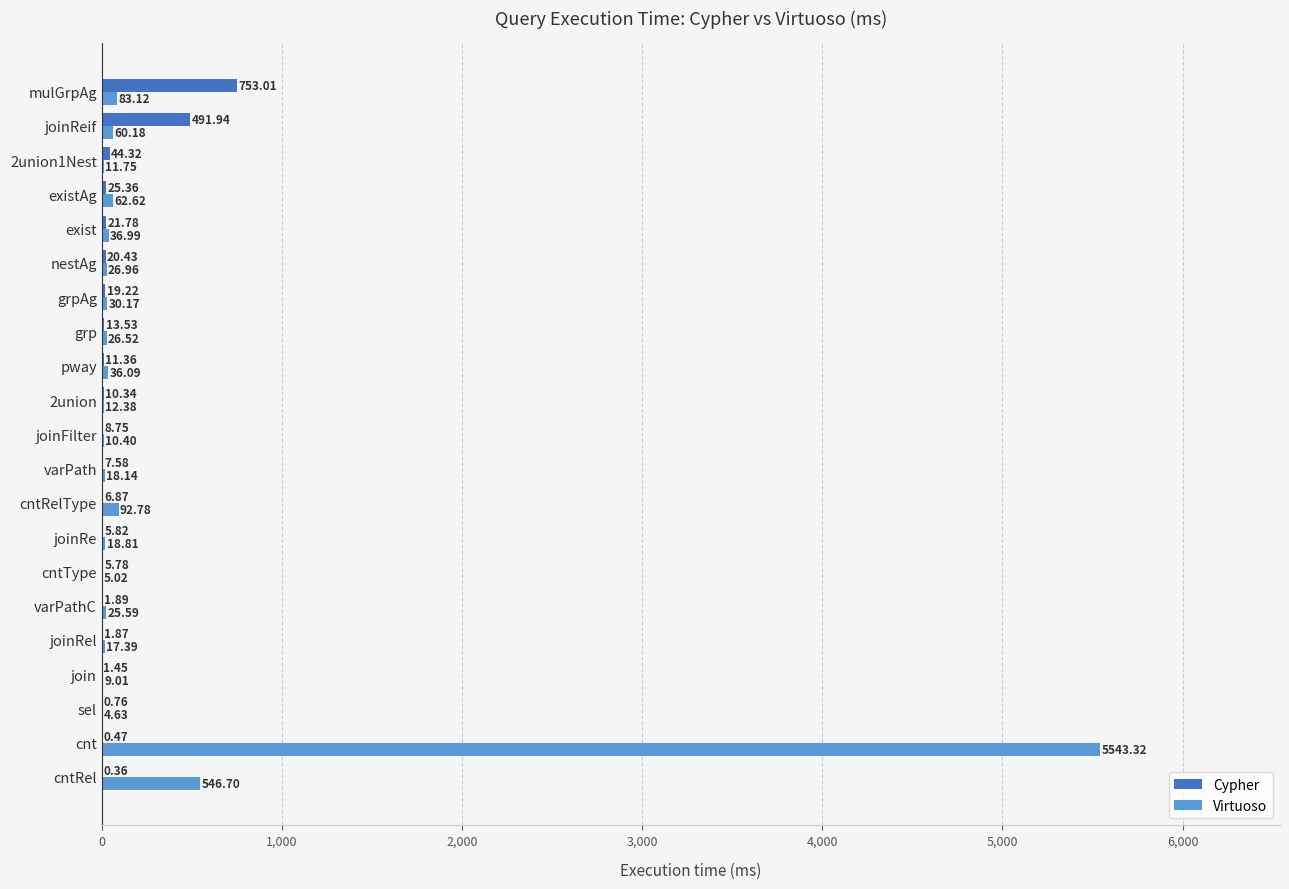

At which label is Cypher closest to 376?

joinReif